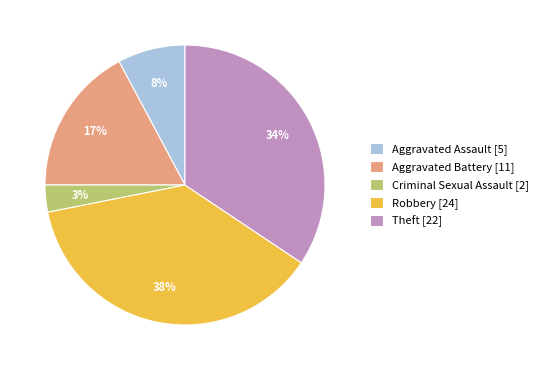

Rank the categories by value from highest to lowest.

Robbery, Theft, Aggravated Battery, Aggravated Assault, Criminal Sexual Assault